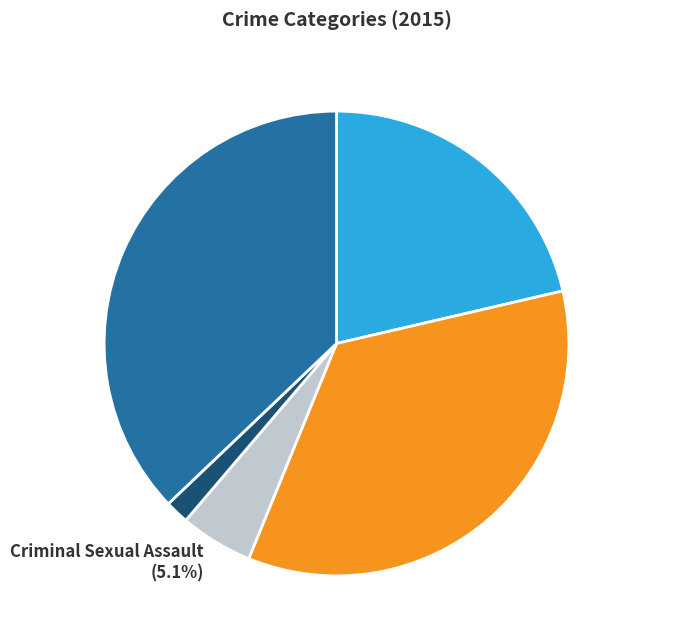

Does Robbery represent more than half of the total?

No